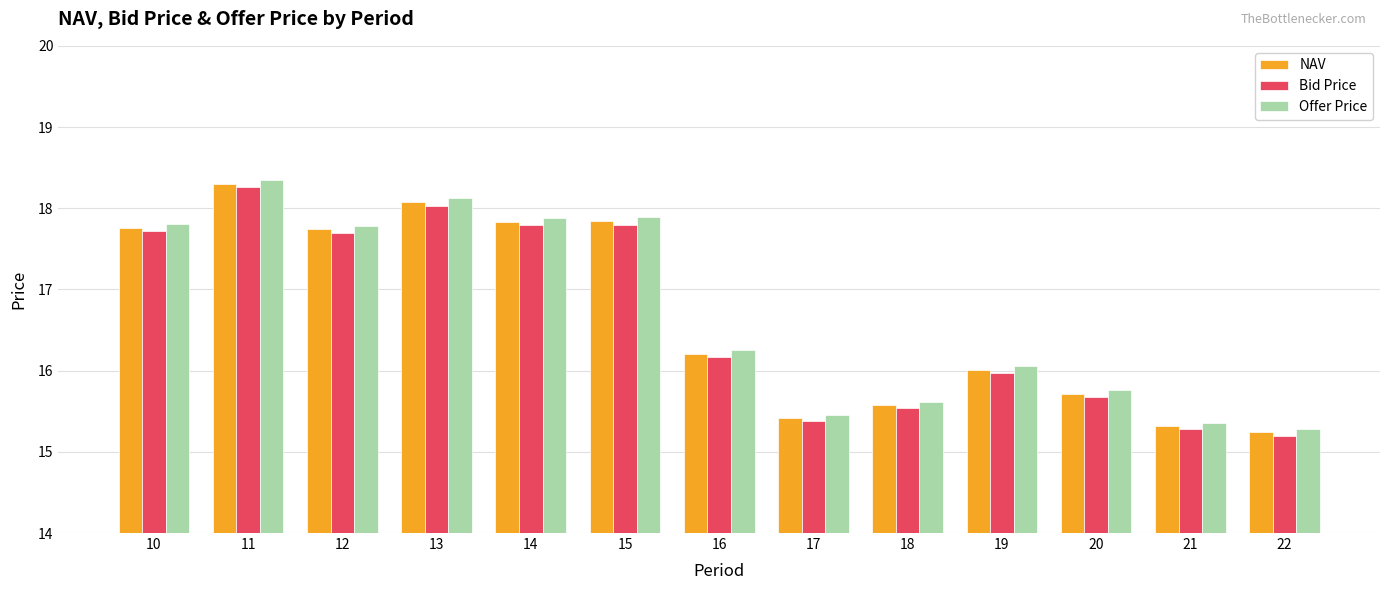

What is the difference between the highest and lowest values at 12?

0.1